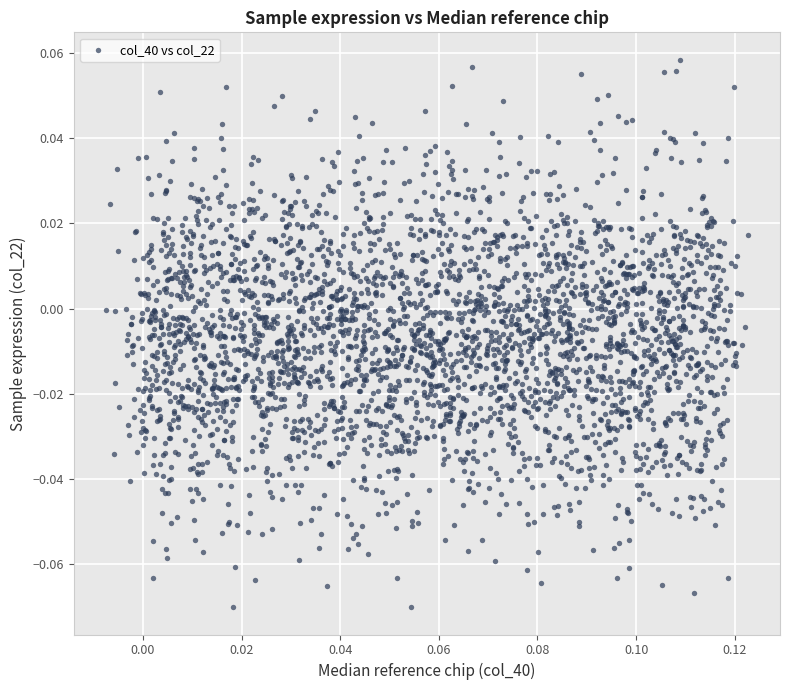

How many data points are displayed?

3200